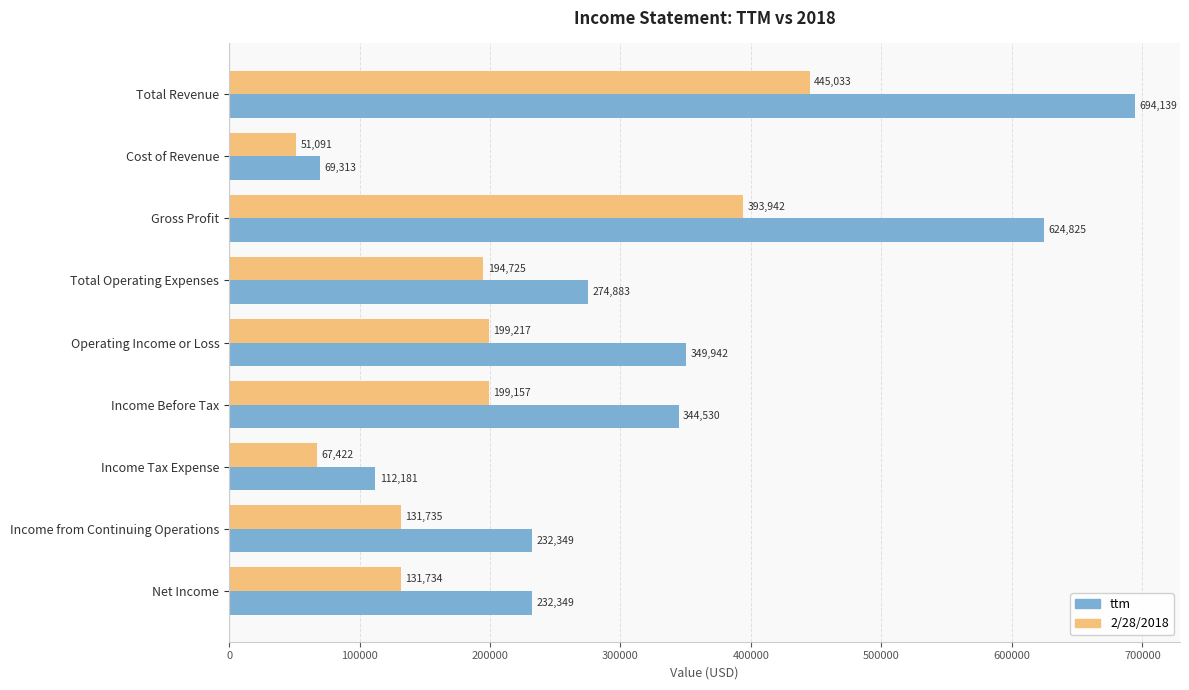

List the labels in order of 2/28/2018 value, smallest first.

Cost of Revenue, Income Tax Expense, Net Income, Income from Continuing Operations, Total Operating Expenses, Income Before Tax, Operating Income or Loss, Gross Profit, Total Revenue